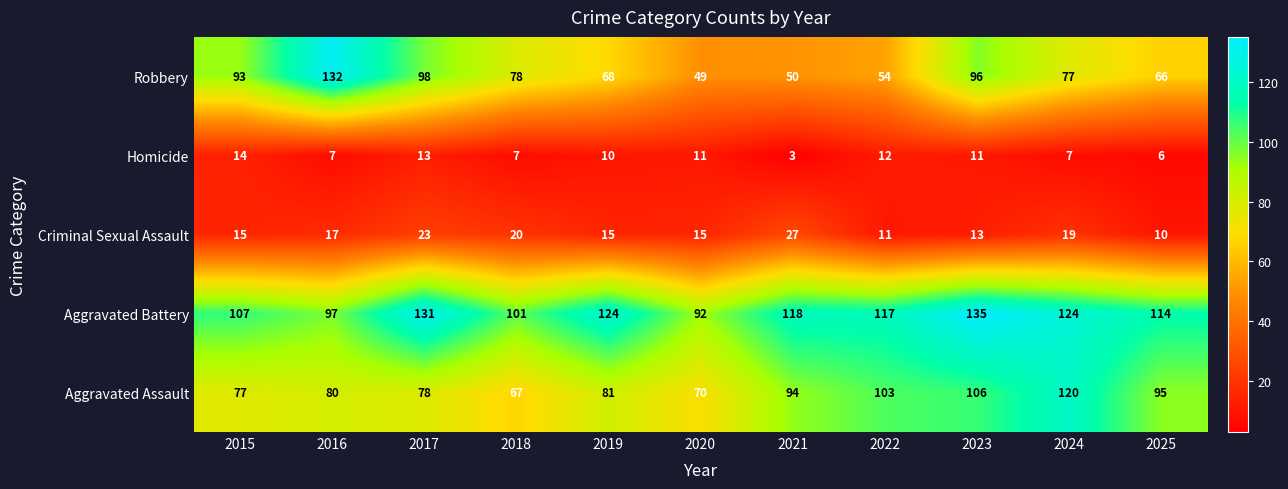

List the series in order of their peak value, highest first.

Aggravated Battery, Robbery, Aggravated Assault, Criminal Sexual Assault, Homicide